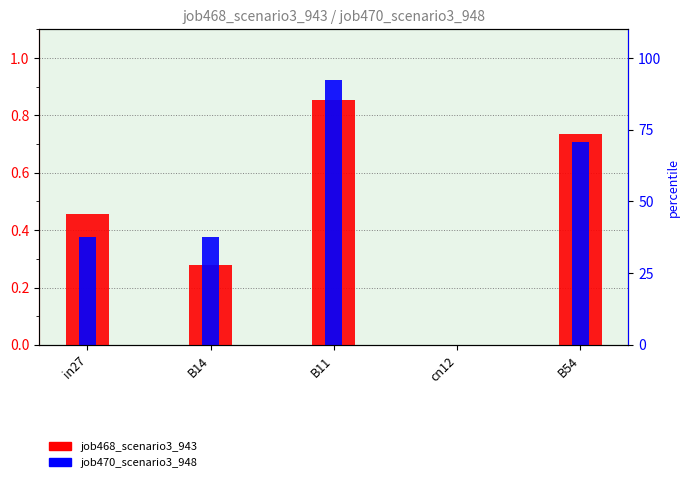

The value of job470_scenario3_948 at in27 is 0.1. True or false?

False